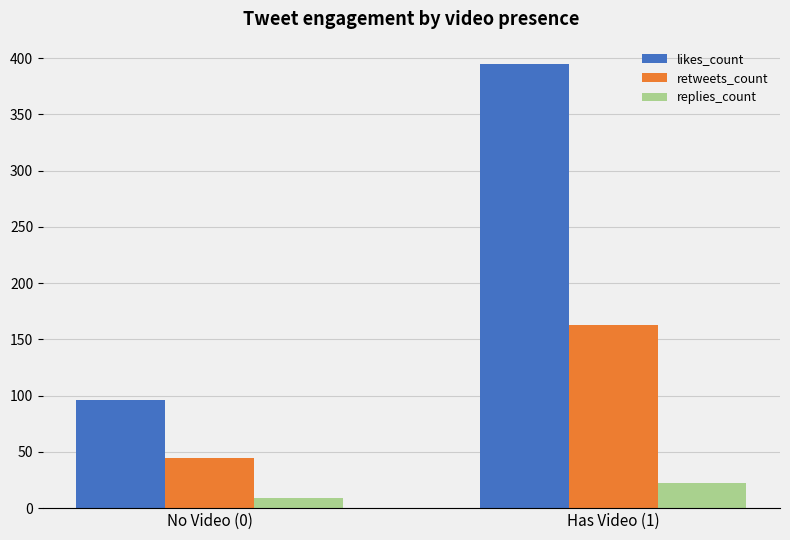

List the series in order of their overall mean, lowest first.

replies_count, retweets_count, likes_count